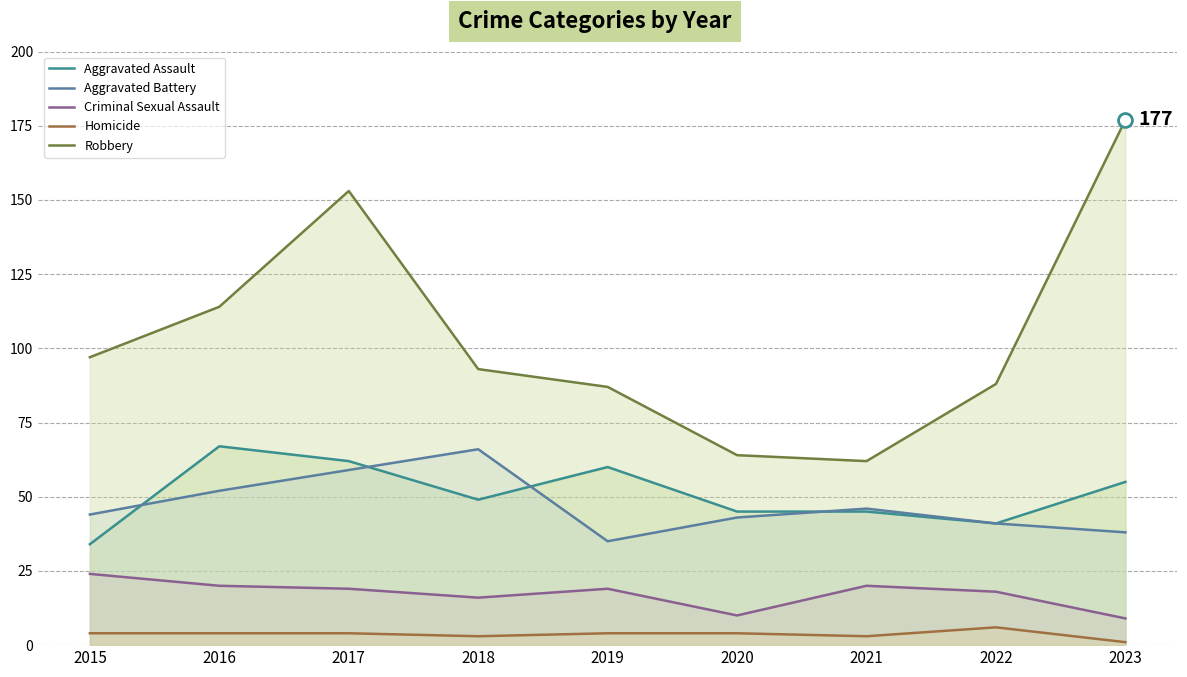

What are all the series names shown in the legend?

Aggravated Assault, Aggravated Battery, Criminal Sexual Assault, Homicide, Robbery